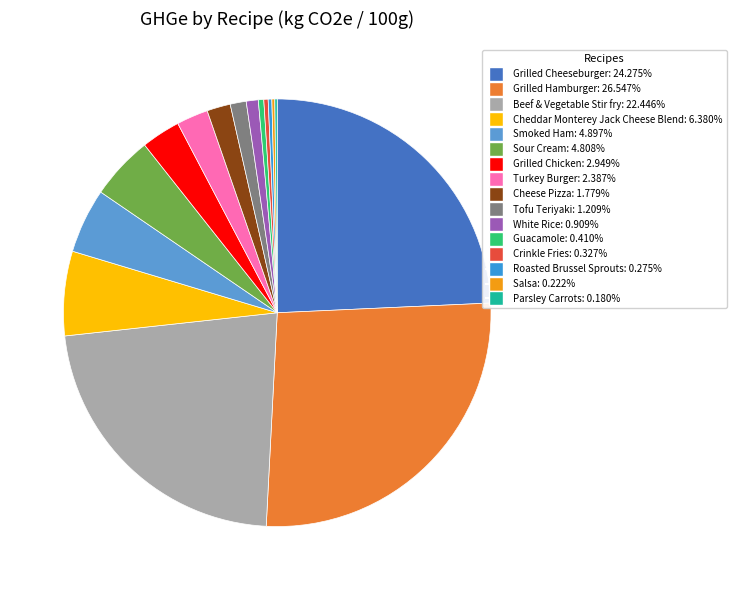

Is there any slice that represents more than half of the pie?

No